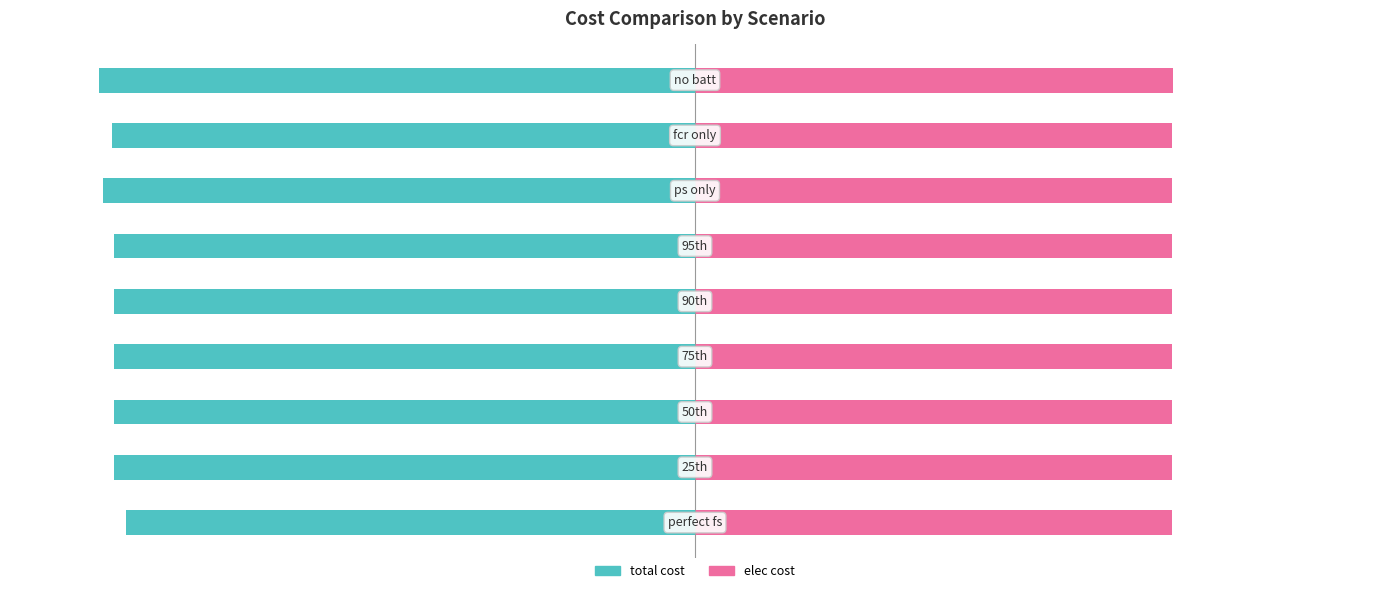

What is the lowest value of the total cost series?

-100.0